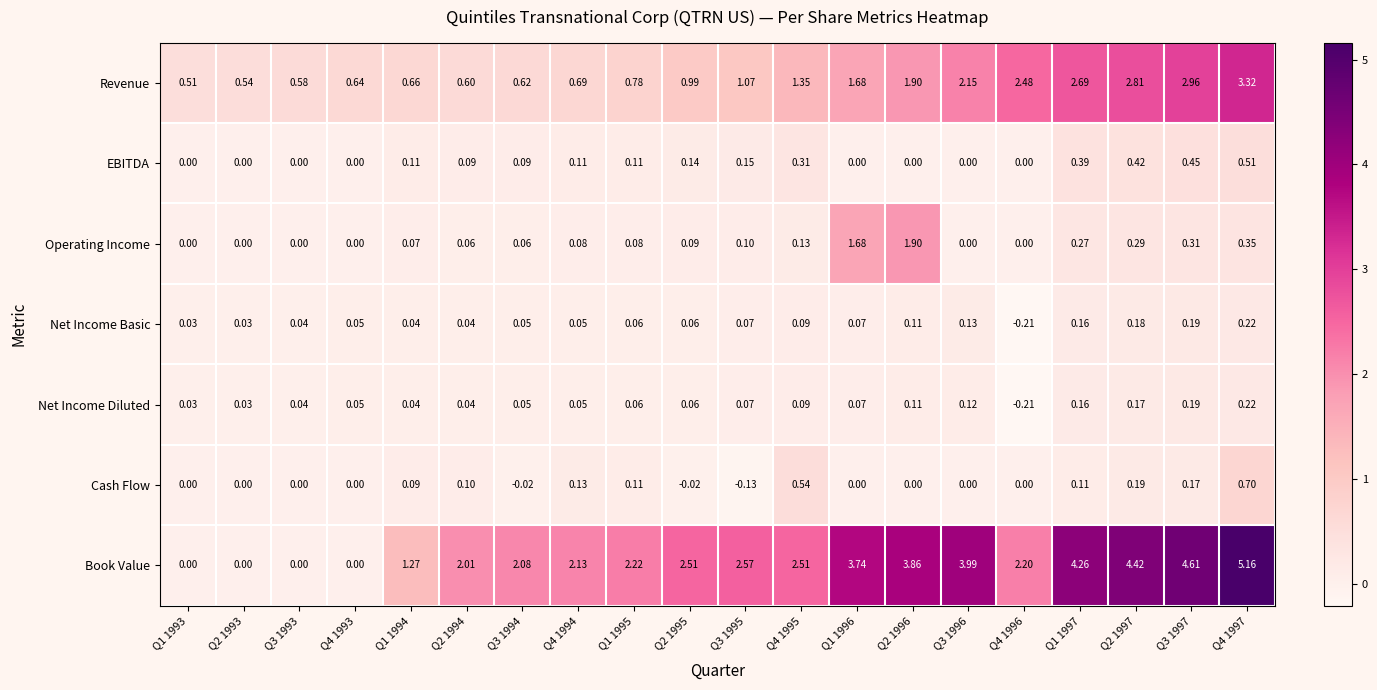

Between Q2 1995 and Q2 1997, which series saw the biggest shift?

Book Value